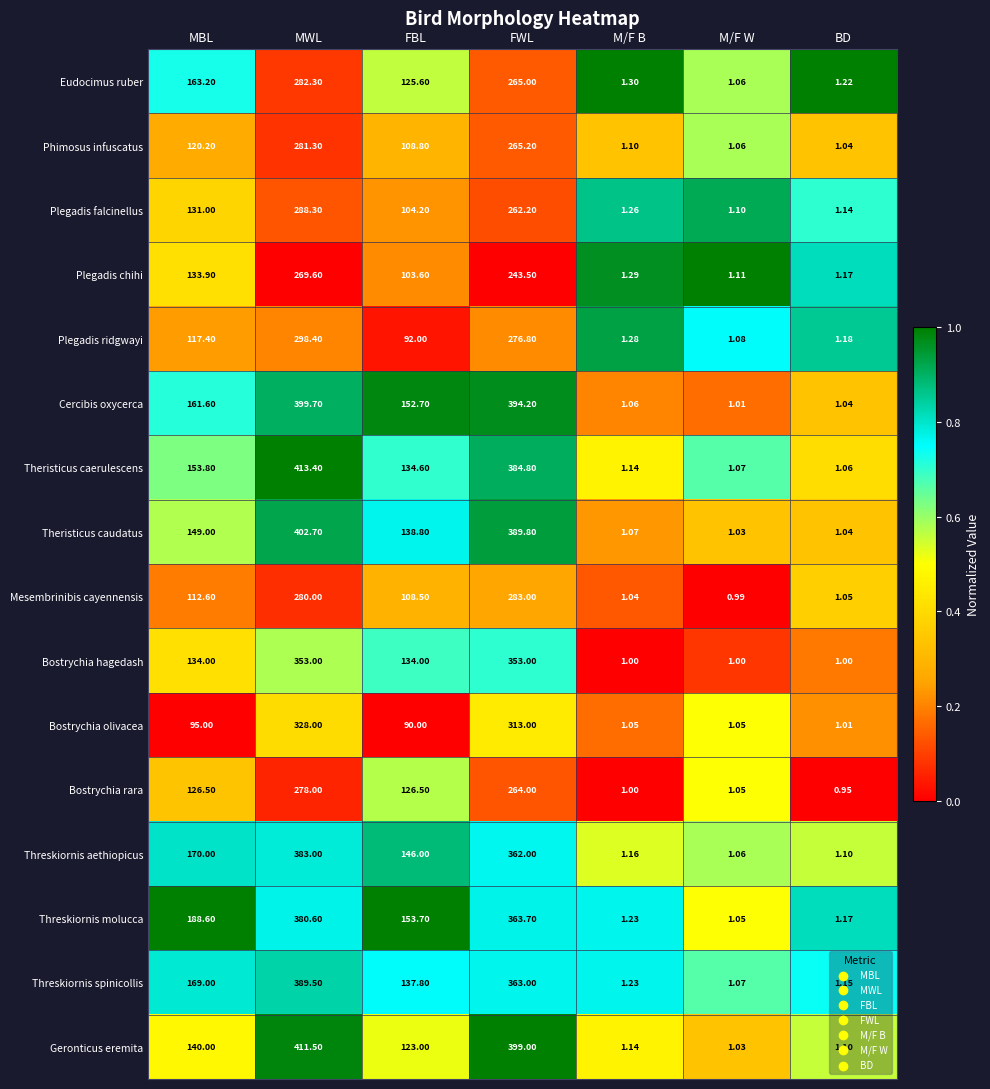

At which category is the sum across all series the highest?

MWL